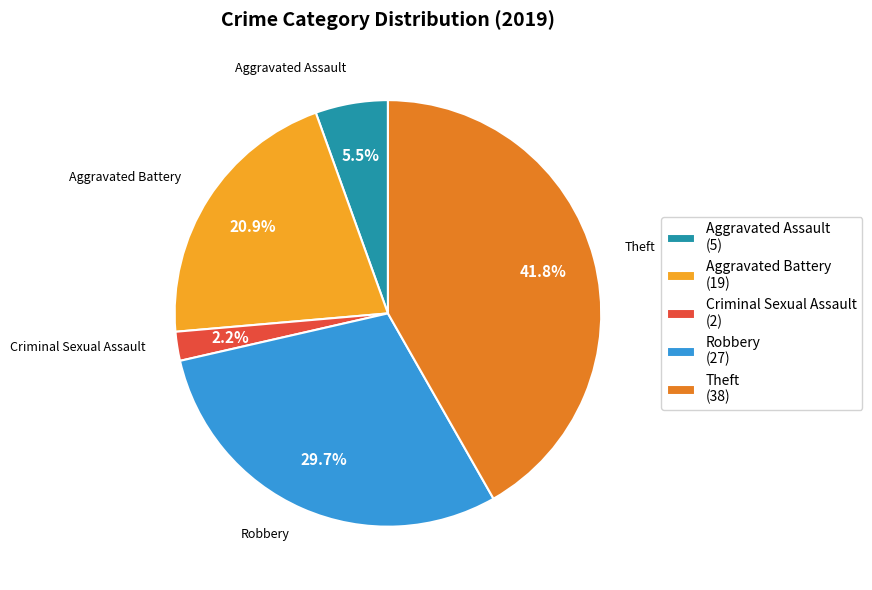

Does Aggravated Assault (5) represent more than half of the total?

No